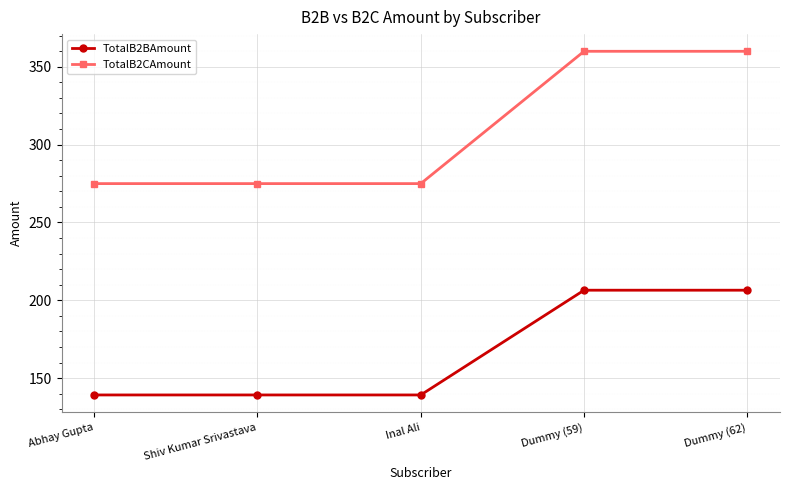

Is this an area chart (filled region under the line)?

No